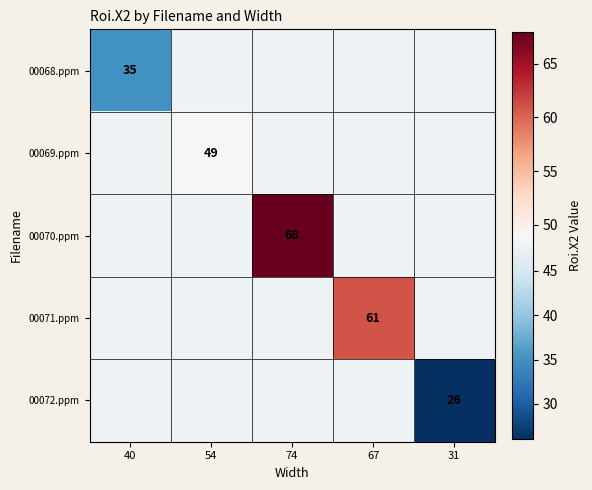

Count the number of data series in this chart.

5